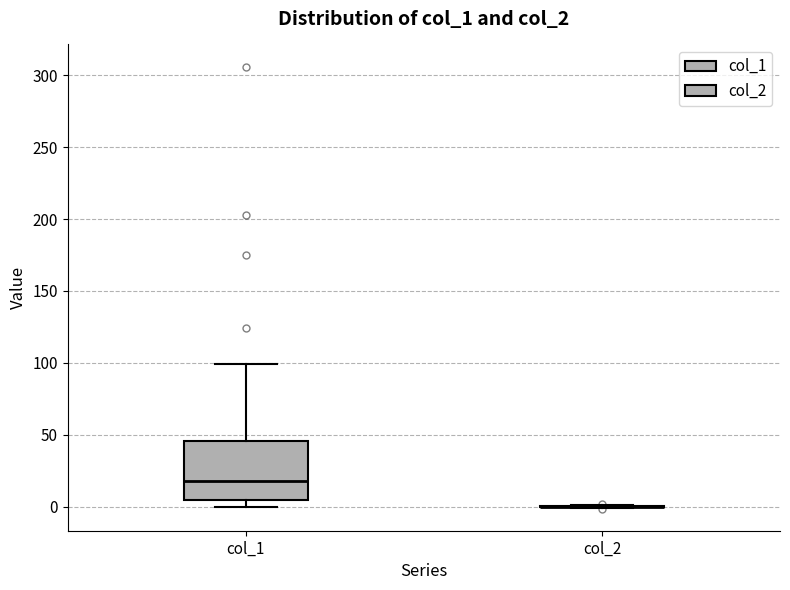

Which box is the tallest, from its lower edge to its upper edge?

col_1